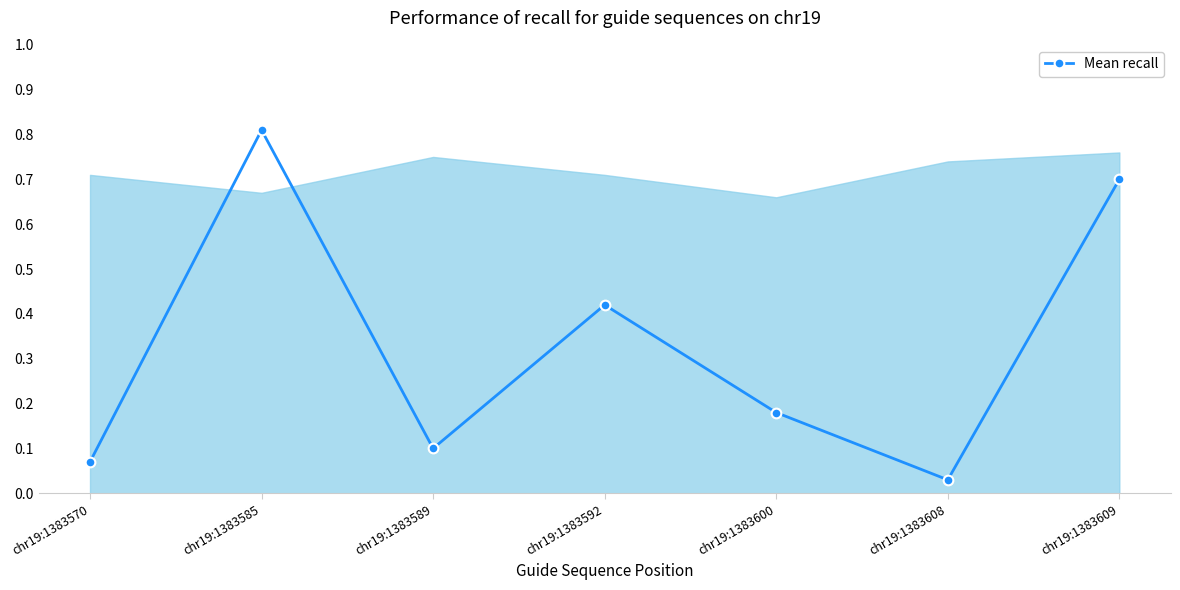

How many lines are shown in the chart?

1